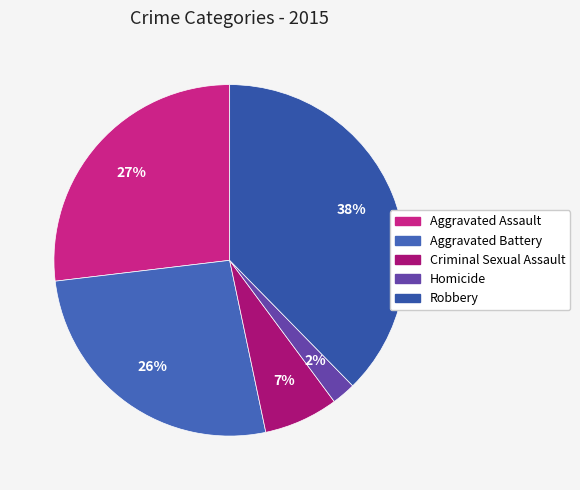

Count the number of slices in the pie.

5